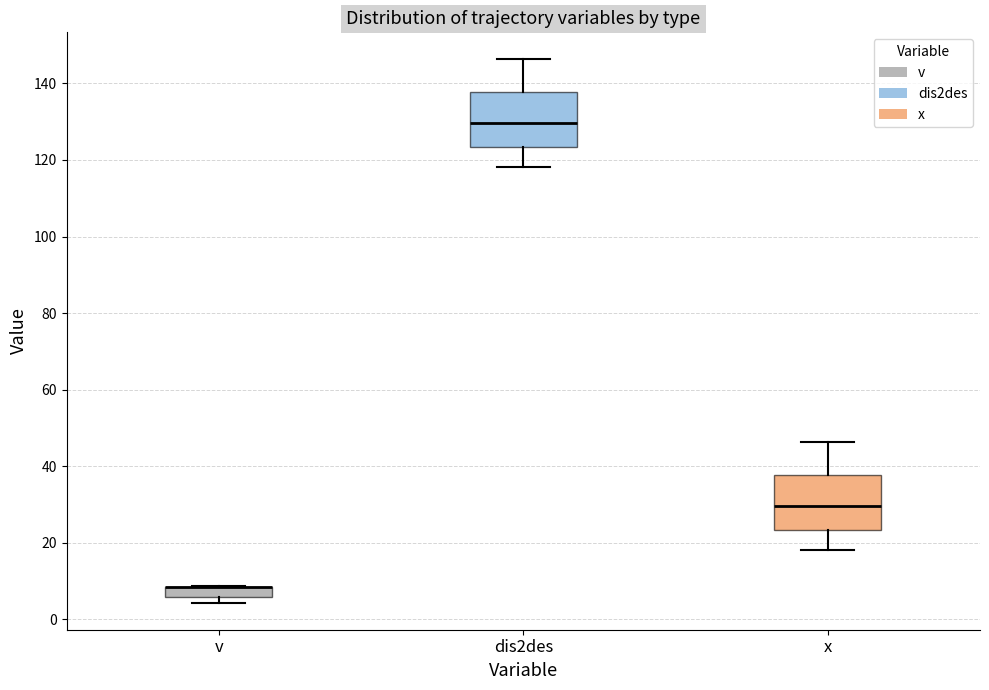

Where does the upper whisker of the box for x end on the y-axis? The values are not printed on the chart, so give them approximately, as read against the axis.

46